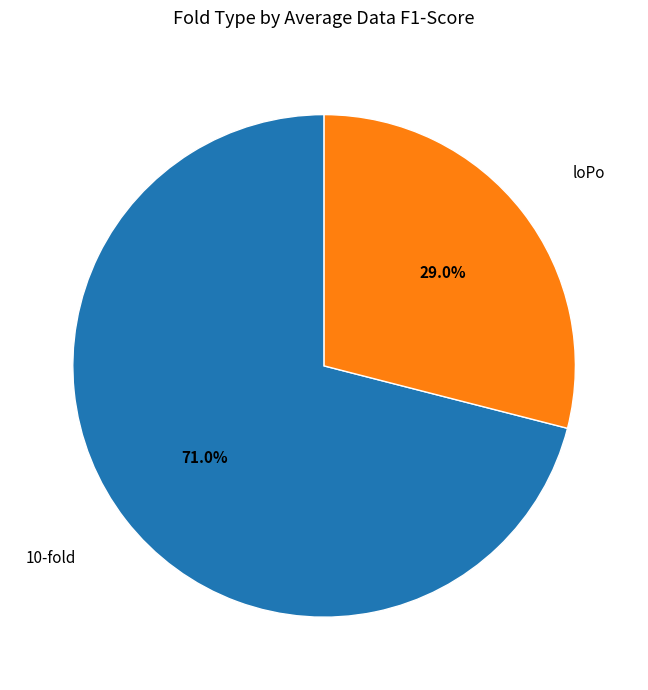

To the nearest percent, what is the difference between the largest and smallest slice percentages?

42%